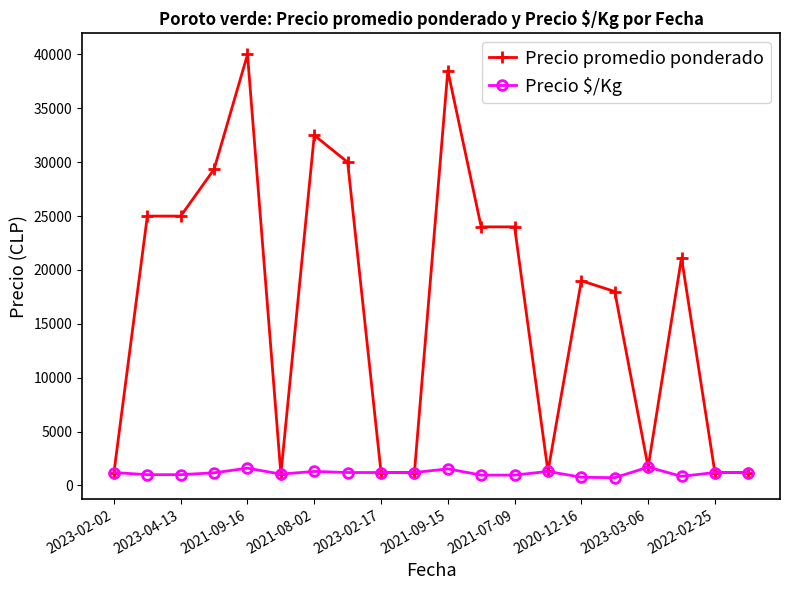

What are all the series names shown in the legend?

Precio promedio ponderado, Precio $/Kg